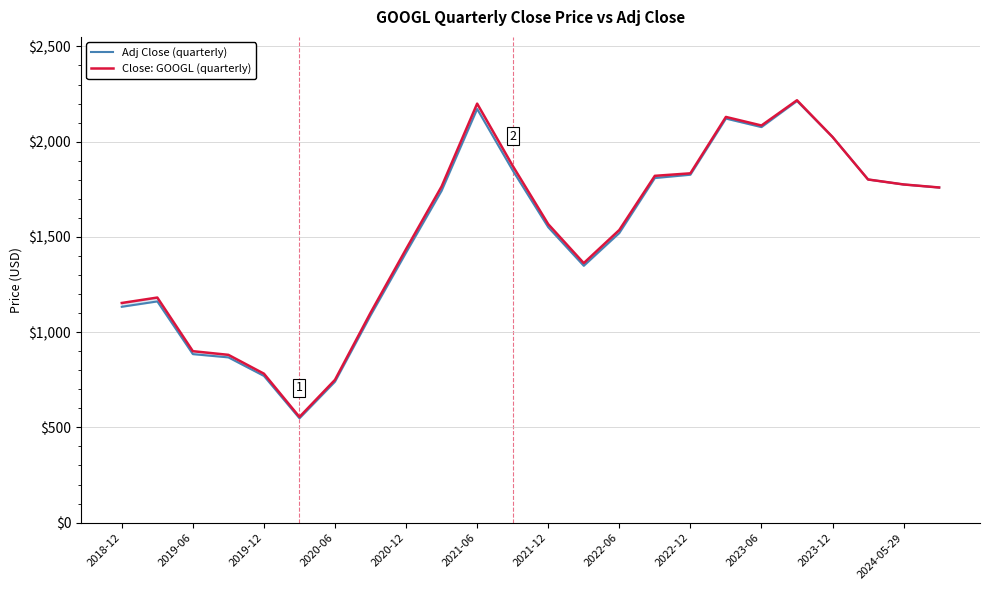

Does the chart display data point markers on the line(s)?

No